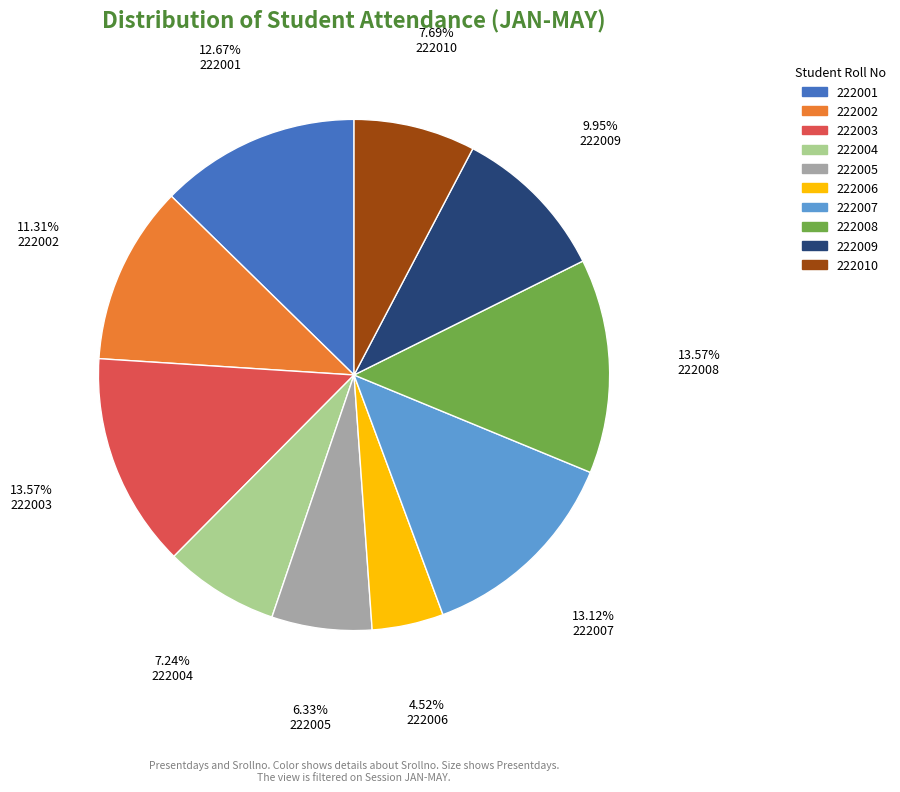

To the nearest percent, what percentage of the pie is 222004?

7%